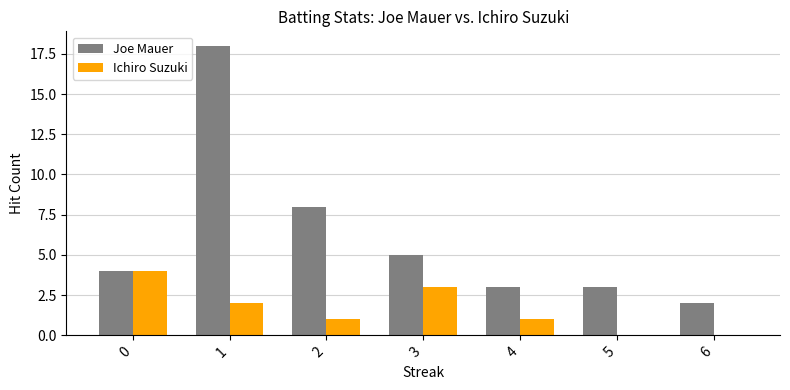

What is the sum of all Ichiro Suzuki values?

11